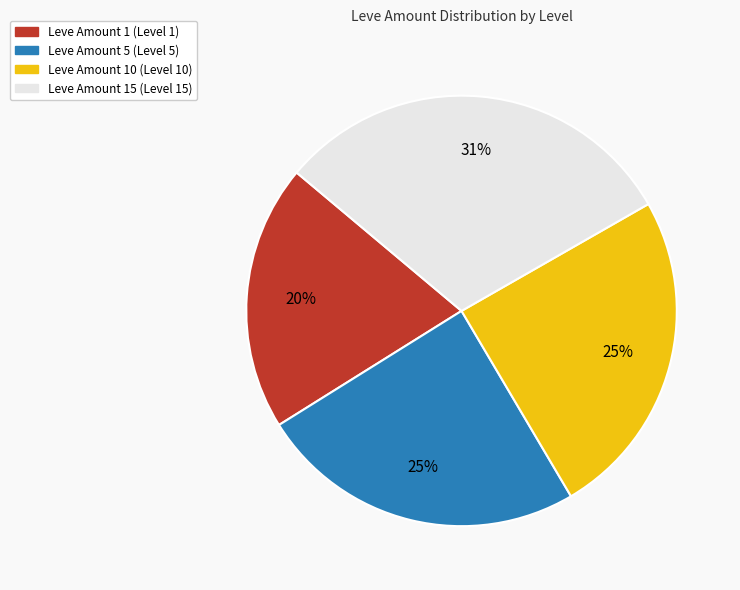

Does any single category account for the majority?

No